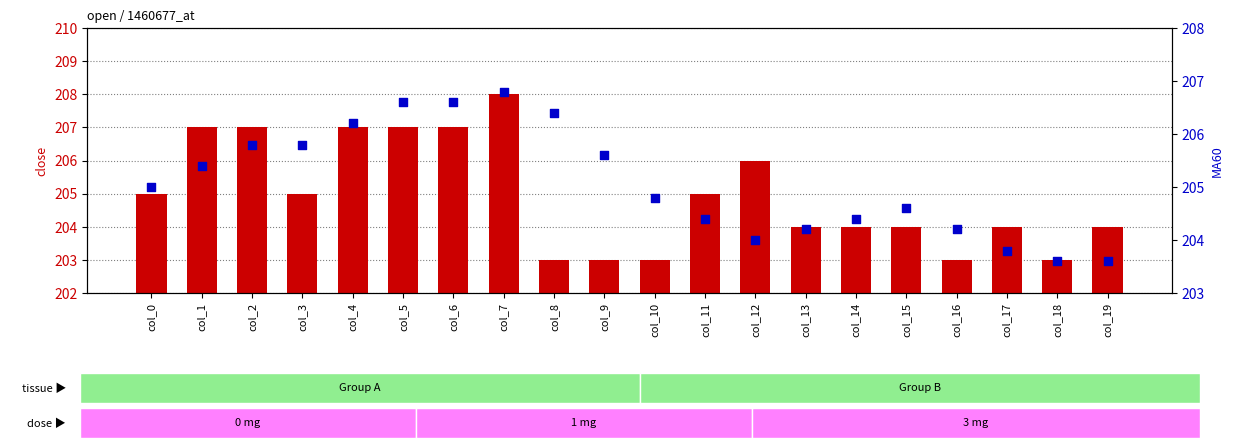

Which series has the largest Y range (max minus min)?

close (transformed count)